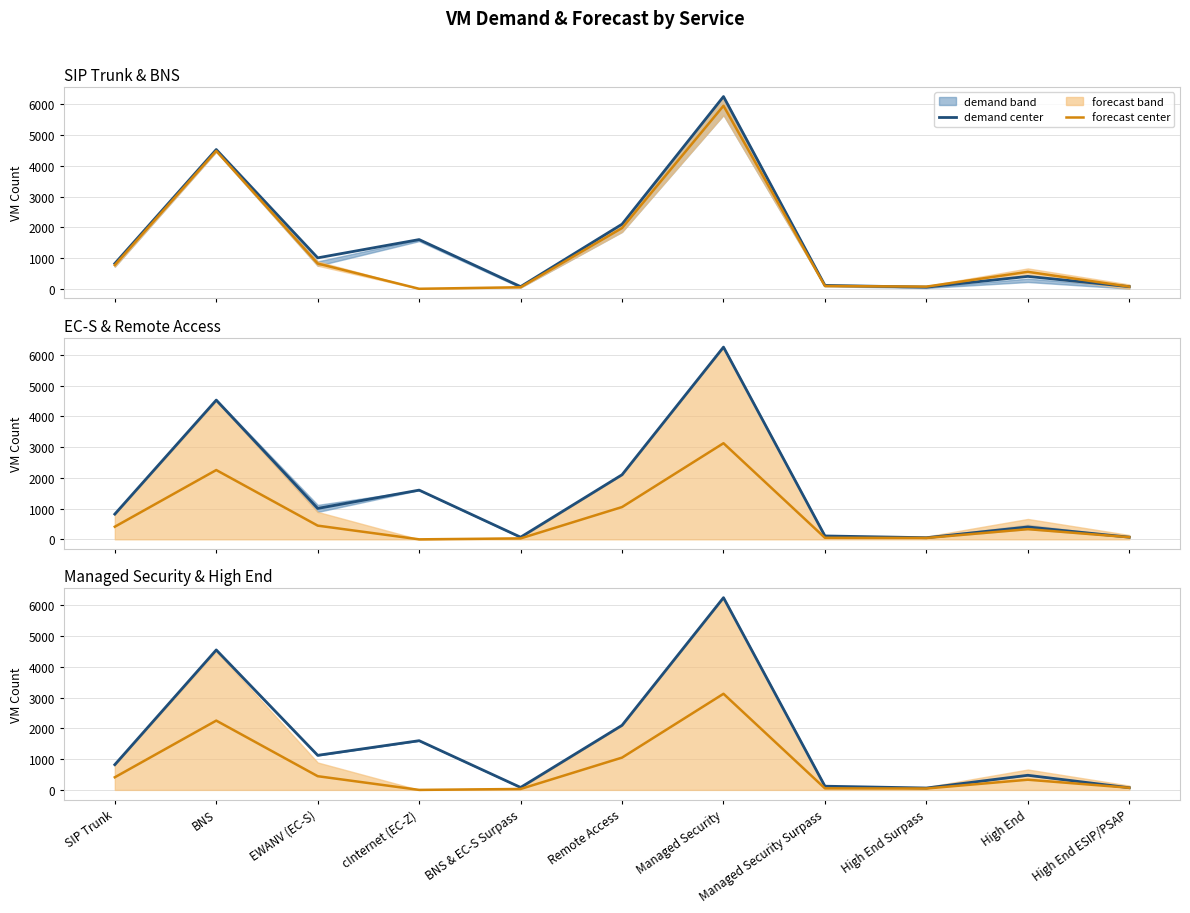

What is the average value of the demand center series?

1568.3